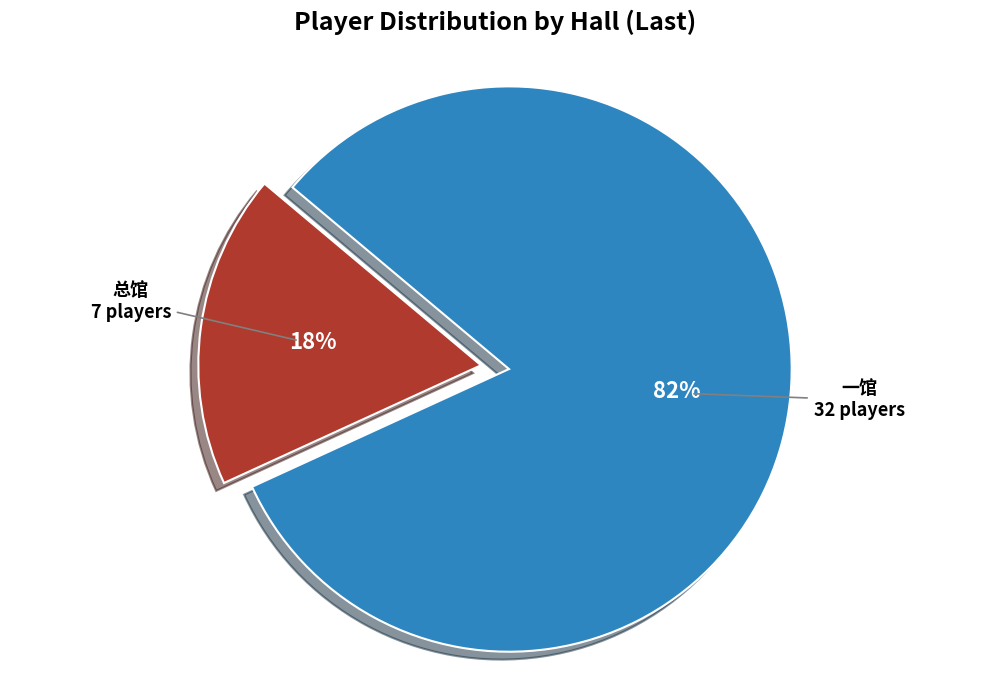

To the nearest percent, what portion does 总馆 represent?

18%